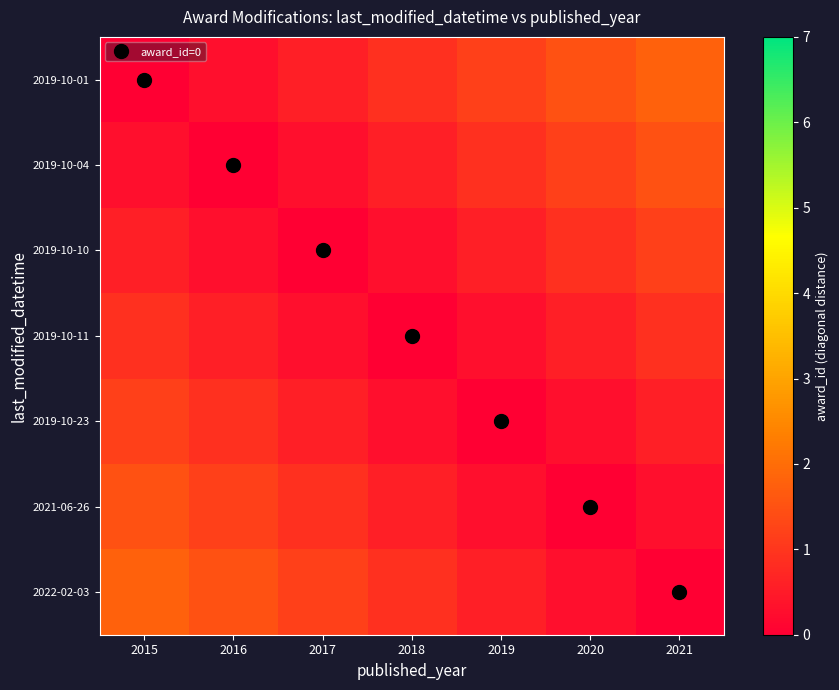

What is the difference between the highest and lowest values at 2018?

0.9